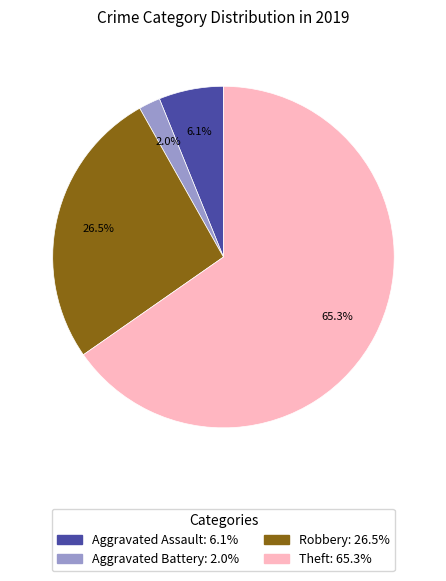

Do Aggravated Battery: 2.0% and Robbery: 26.5% together represent more than half of the pie?

No